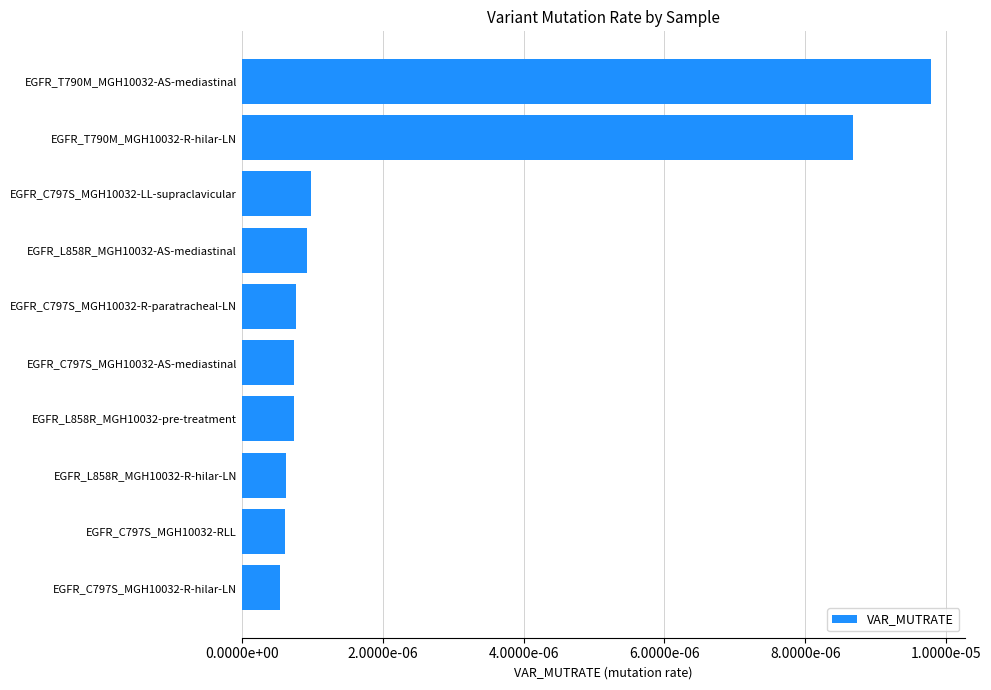

Are the bars grouped side by side (vs. stacked)?

No